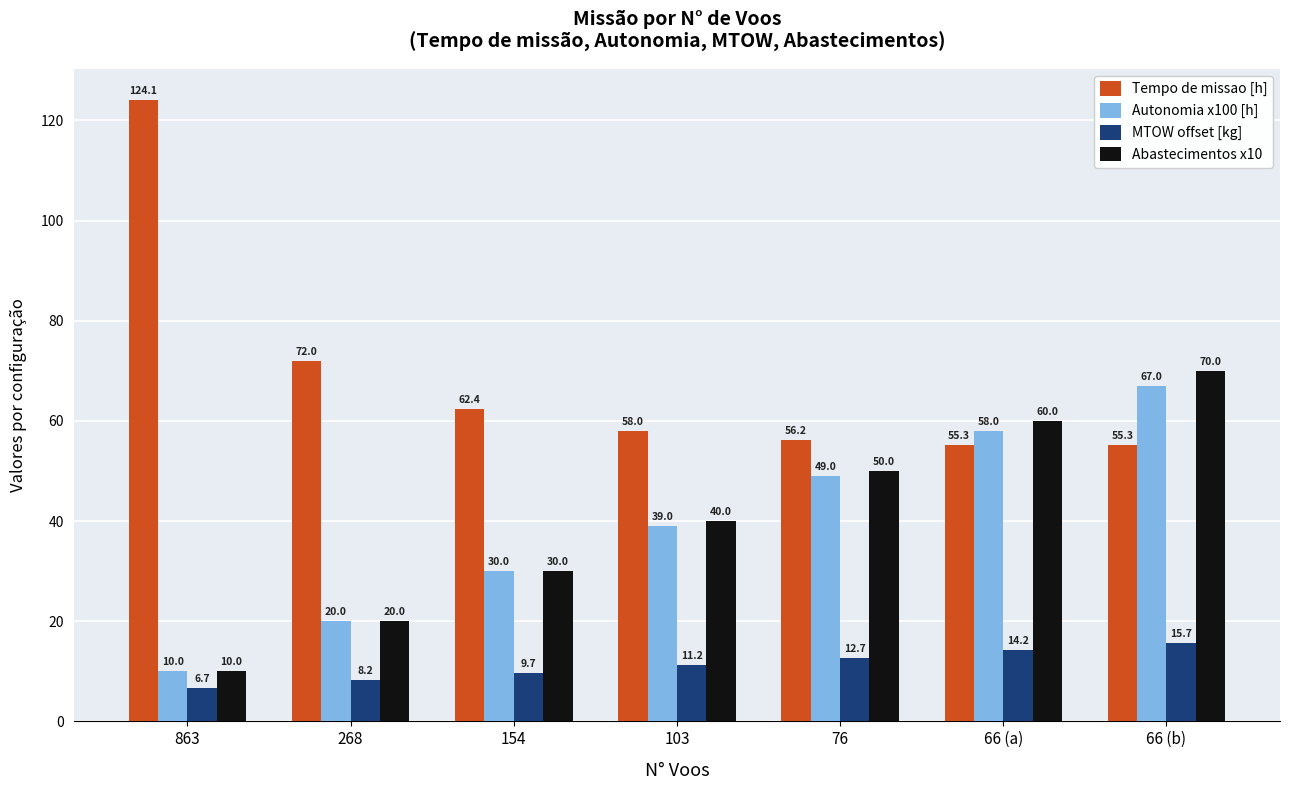

Which series has the largest range (max minus min)?

Tempo de missao [h]